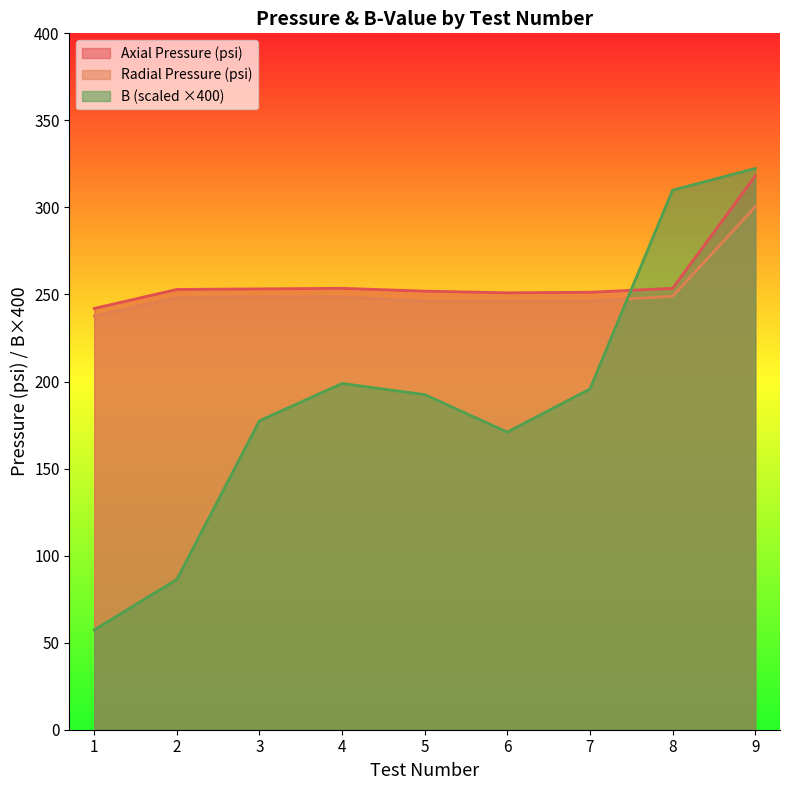

At 9, list the series in order from smallest to largest.

Radial Pressure (psi), Axial Pressure (psi), B (scaled ×400)